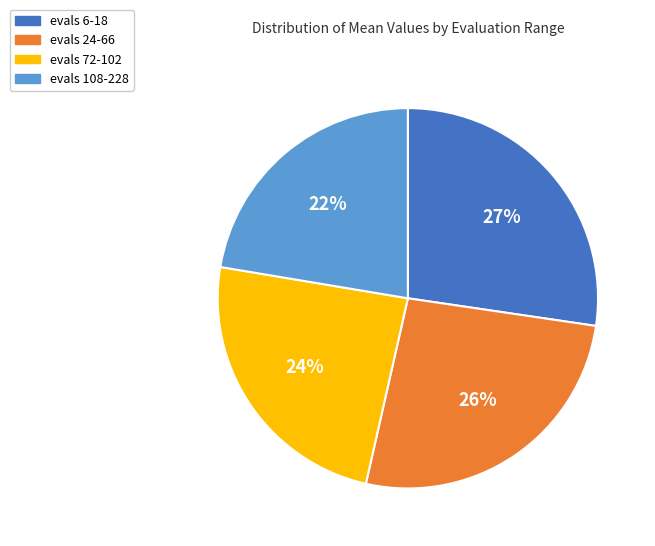

Combined, do evals 24-66 and evals 108-228 account for over 50%?

No